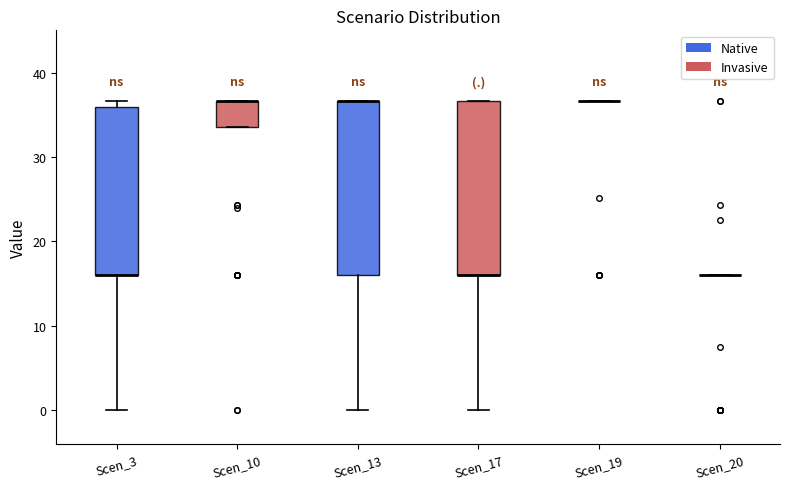

Reading left to right, read every box against the y-axis: the position of its median line, the range the box covers, and the ends of its whiskers. The values are not printed on the chart, so give them approximately, as read against the axis.

Scen_3: median 16 (drawn on the box's lower edge), box 16 to 36, whiskers 0 to 37
Scen_10: median 37 (drawn on the box's upper edge), box 34 to 37, whiskers 34 to 37
Scen_13: median 37 (drawn on the box's upper edge), box 16 to 37, whiskers 0 to 37
Scen_17: median 16 (drawn on the box's lower edge), box 16 to 37, whiskers 0 to 37
Scen_19: box collapsed to a line at 37, whiskers 37 to 37
Scen_20: box collapsed to a line at 16, whiskers 16 to 16